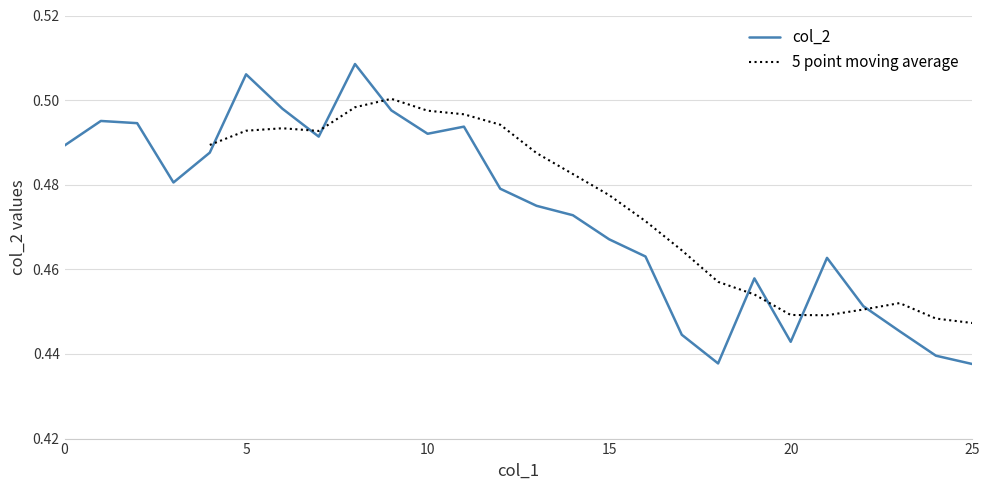

Which series has the widest spread of values?

col_2